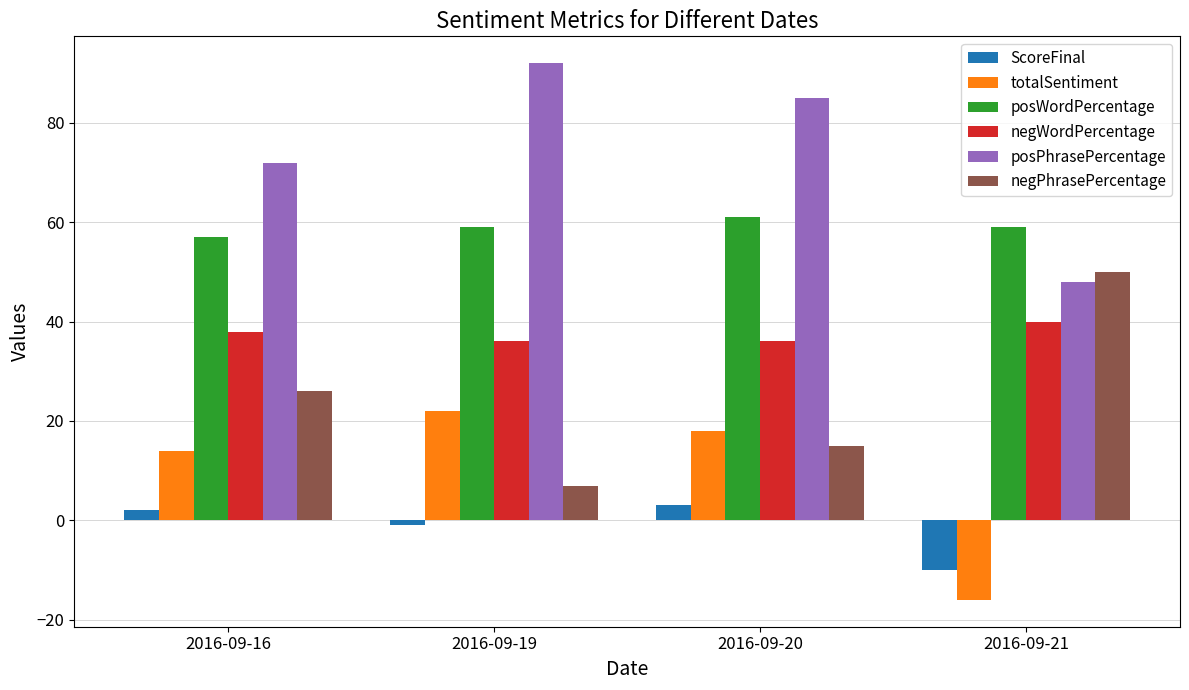

True or false: negPhrasePercentage has a value of 9 at 2016-09-20.

False